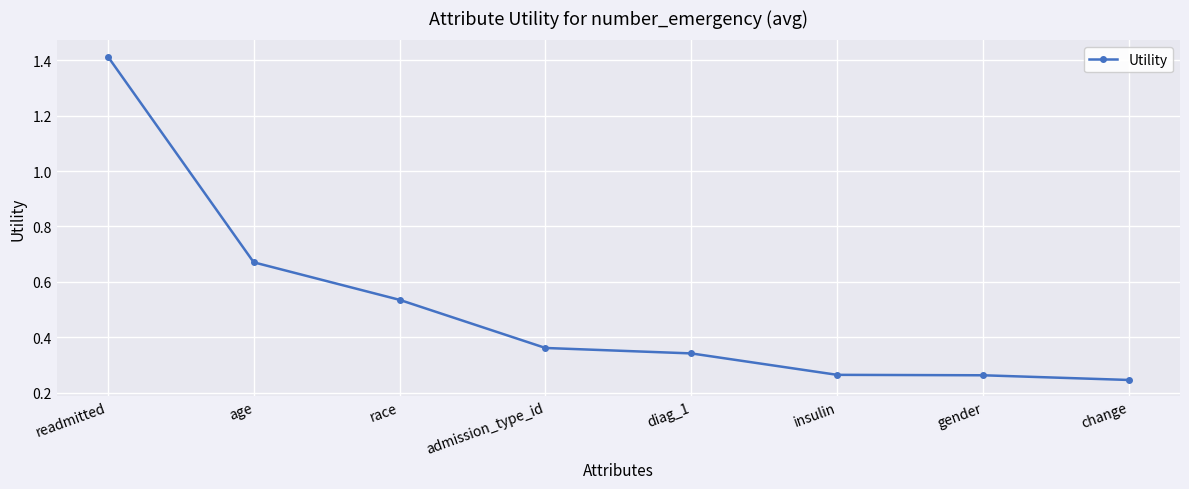

Count the values in the range 0 to 1.

7